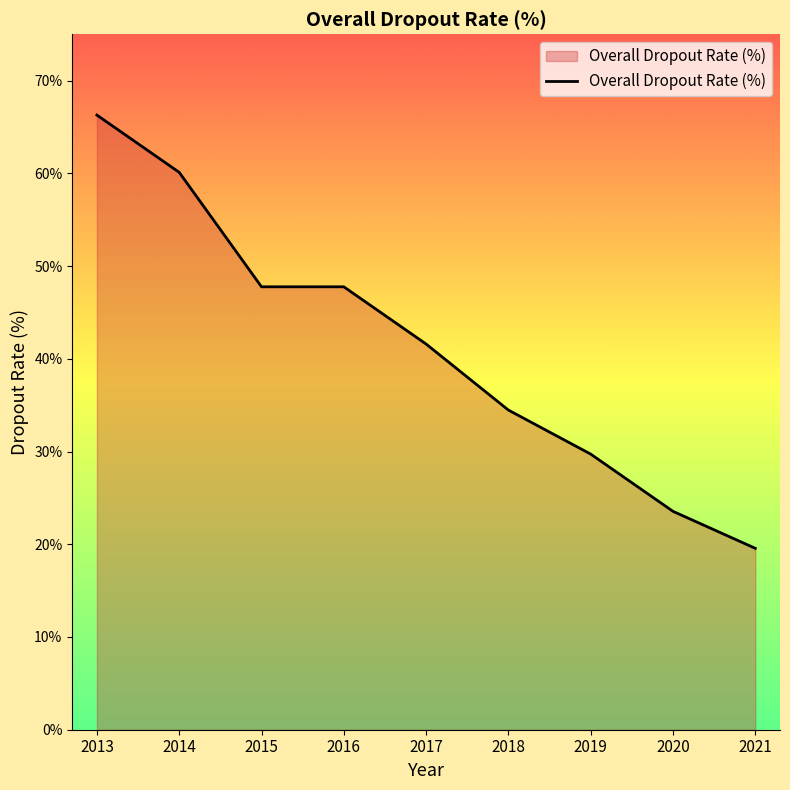

Between 2017 and 2020, which is larger?

2017